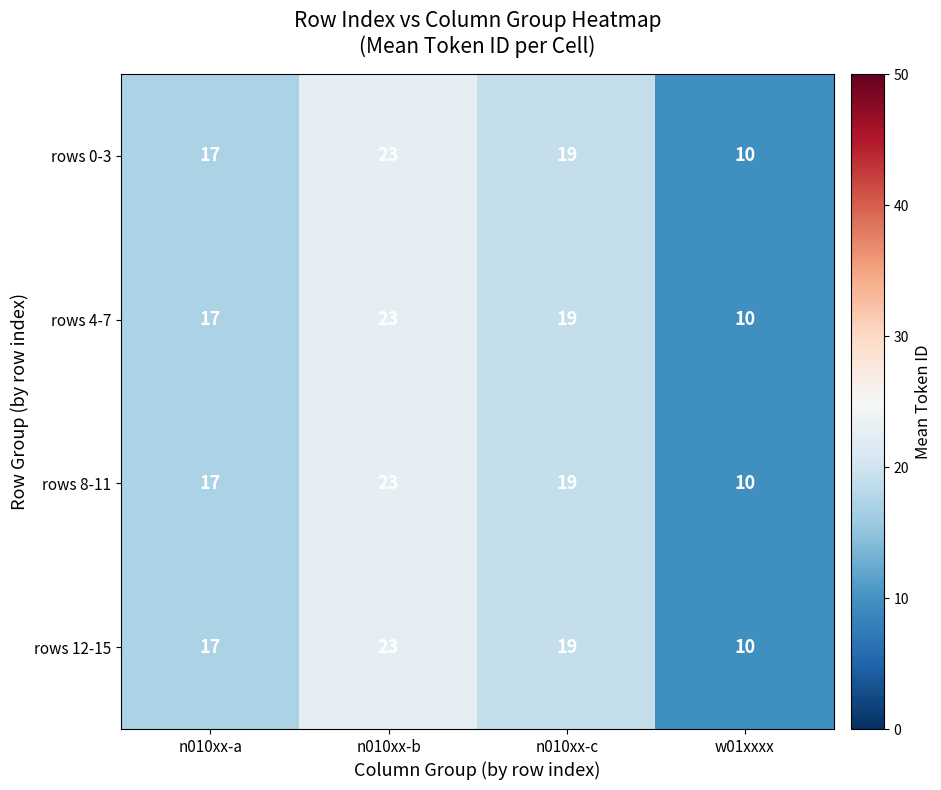

At which category is the sum across all series the highest?

n010xx-b